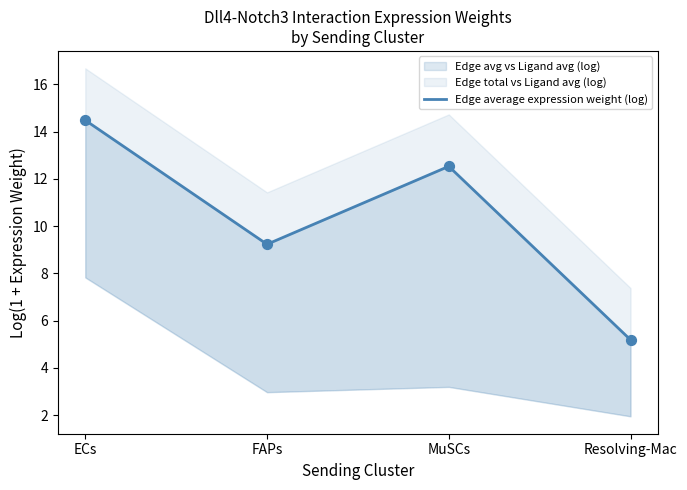

What is the ratio of the value at Resolving-Mac to the value at MuSCs?

0.4